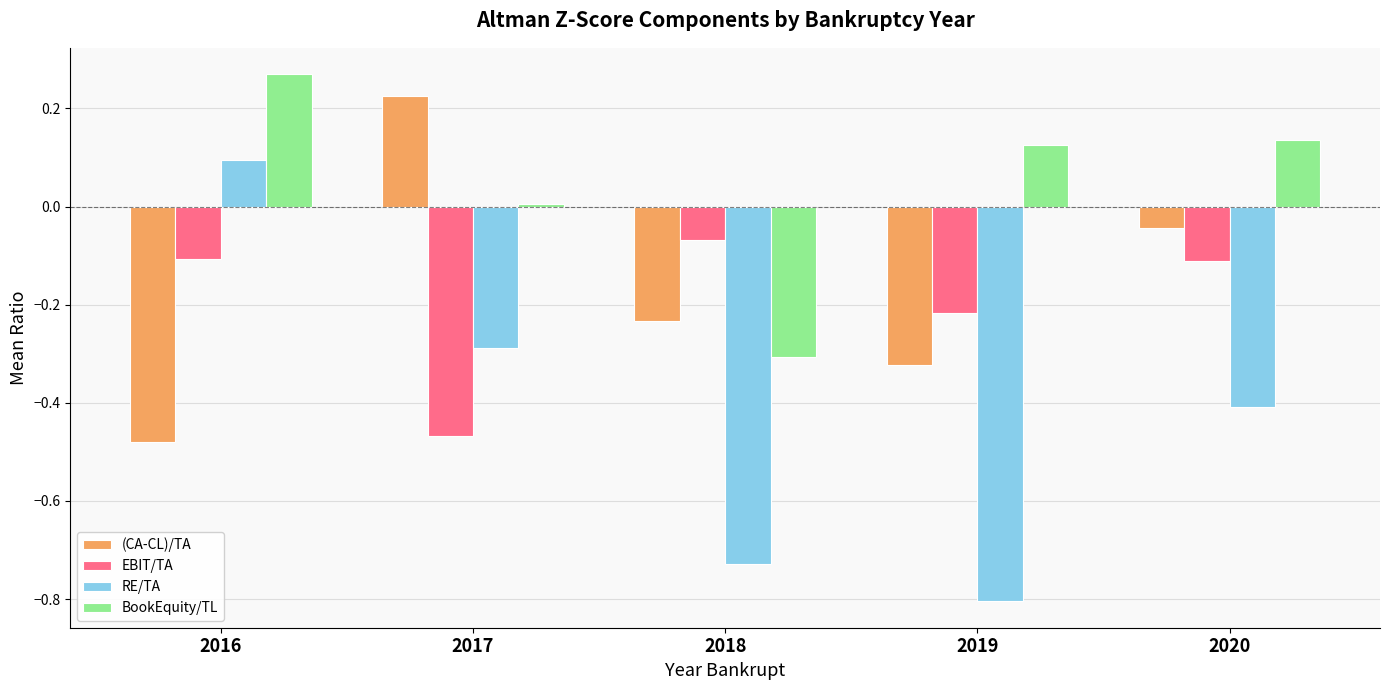

At which category is the sum across all series the highest?

2016